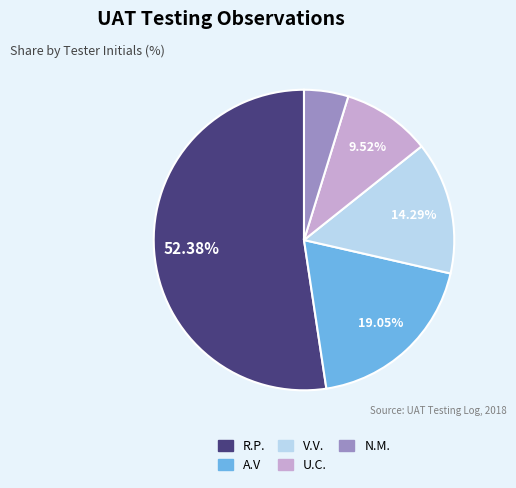

Rank the categories by value from highest to lowest.

R.P., A.V, V.V., U.C., N.M.